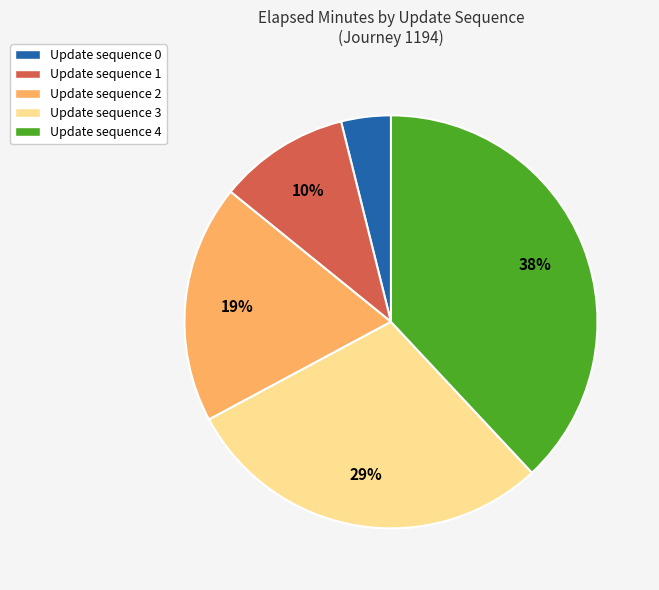

To the nearest percent, what is the difference between the largest and smallest slice percentages?

34%